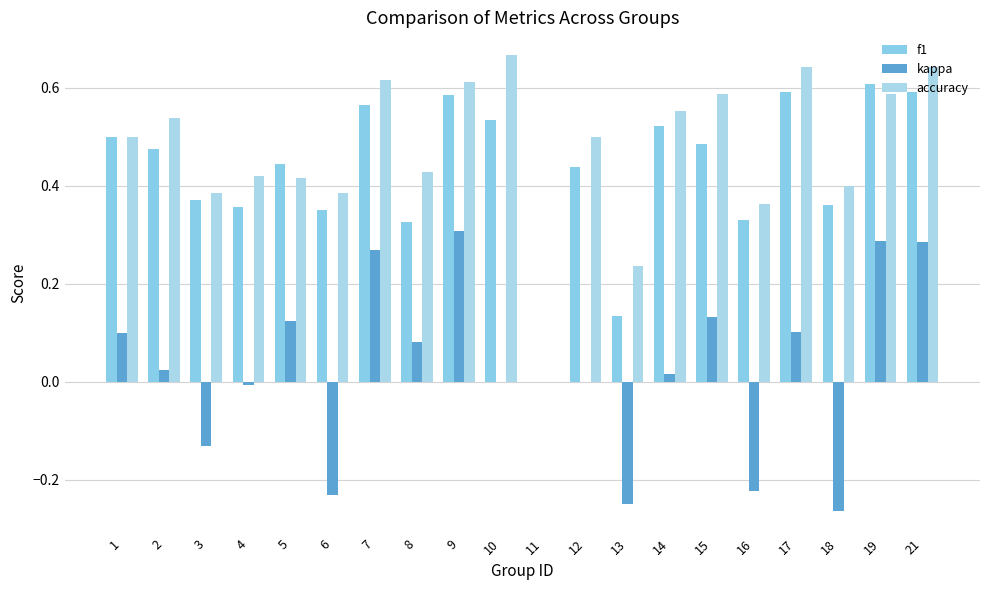

Rank the series by their maximum value, from highest to lowest.

accuracy, f1, kappa